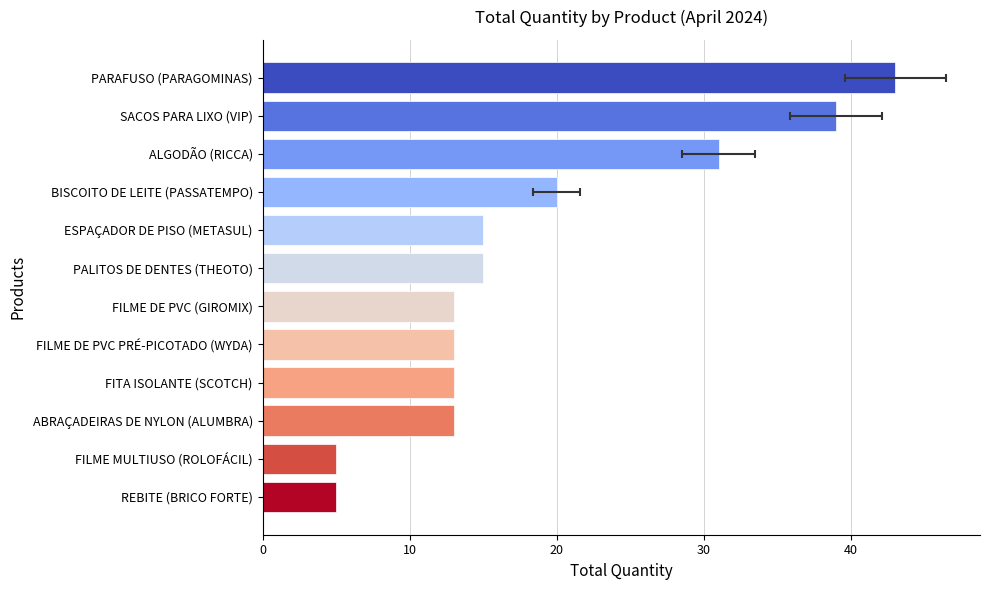

List the labels in order of value, largest first.

PARAFUSO (PARAGOMINAS), SACOS PARA LIXO (VIP), ALGODÃO (RICCA), BISCOITO DE LEITE (PASSATEMPO), PALITOS DE DENTES (THEOTO), ESPAÇADOR DE PISO (METASUL), ABRAÇADEIRAS DE NYLON (ALUMBRA), FITA ISOLANTE (SCOTCH), FILME DE PVC PRÉ-PICOTADO (WYDA), FILME DE PVC (GIROMIX), REBITE (BRICO FORTE), FILME MULTIUSO (ROLOFÁCIL)